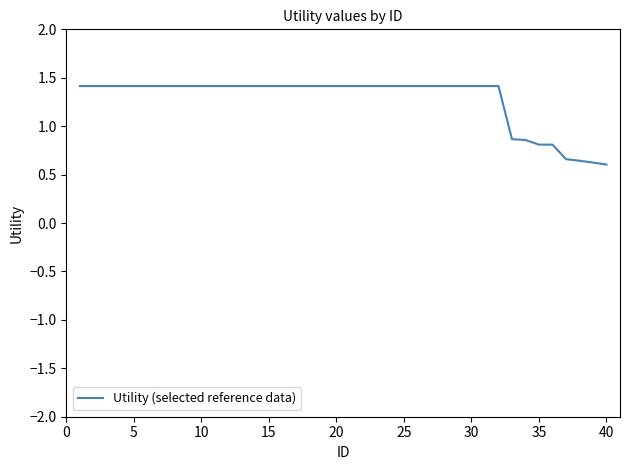

What is the difference between the maximum and minimum values?

0.8